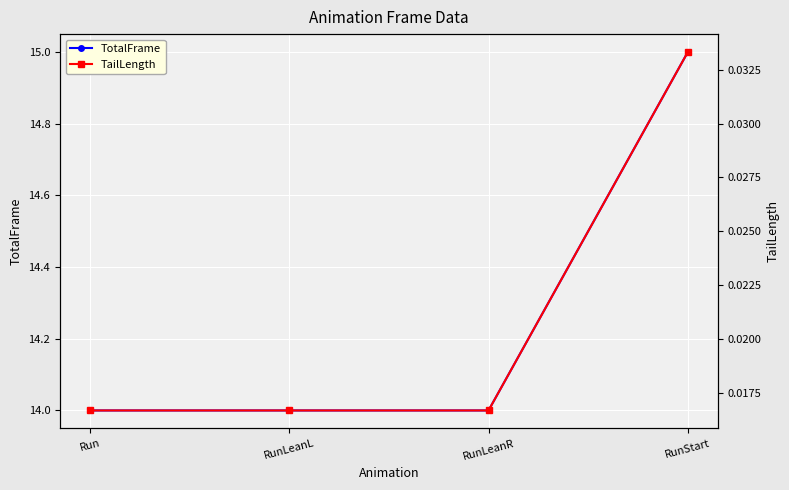

Is the value of TailLength at RunStart greater than the value of TotalFrame at RunLeanR?

No